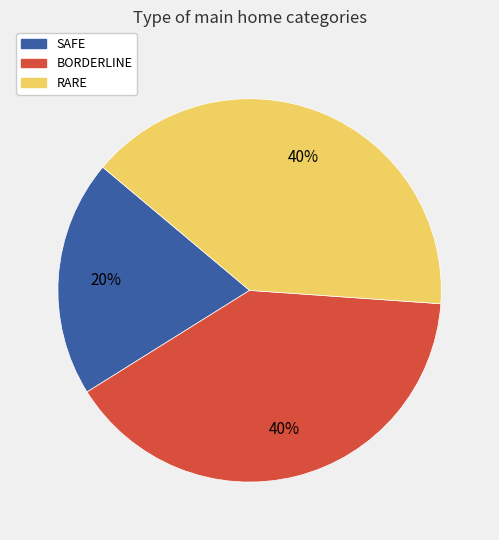

To the nearest percent, what is the difference between the largest and smallest slice percentages?

20%